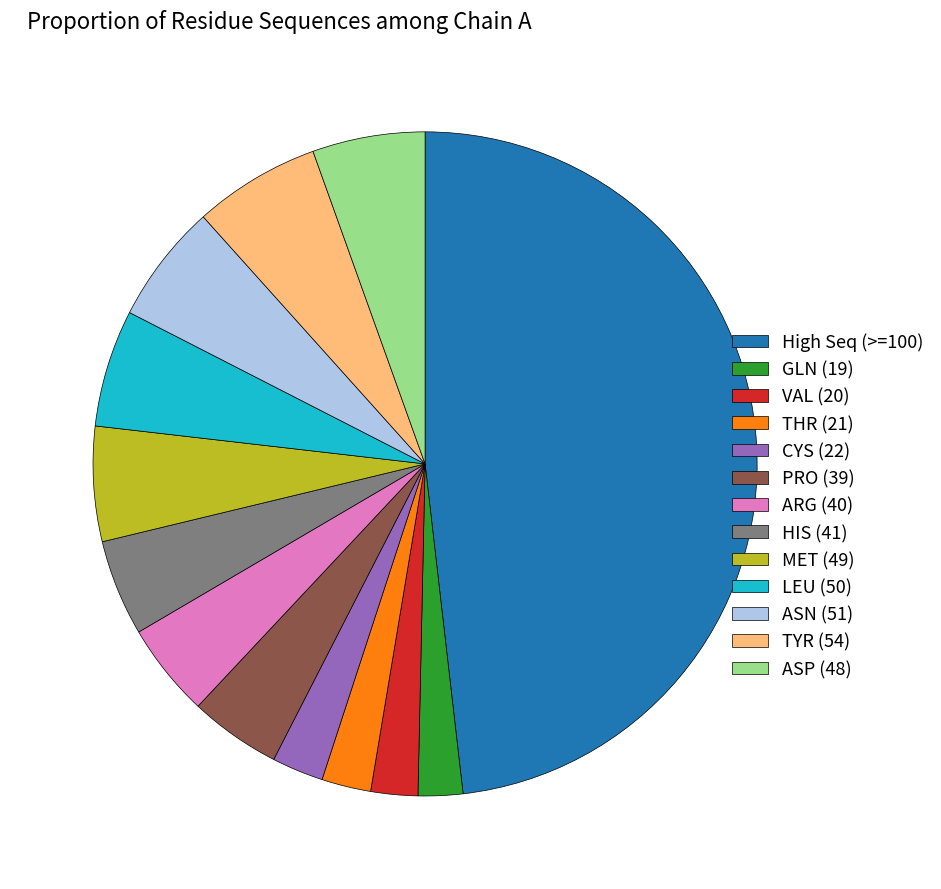

Is there any slice that represents more than half of the pie?

No